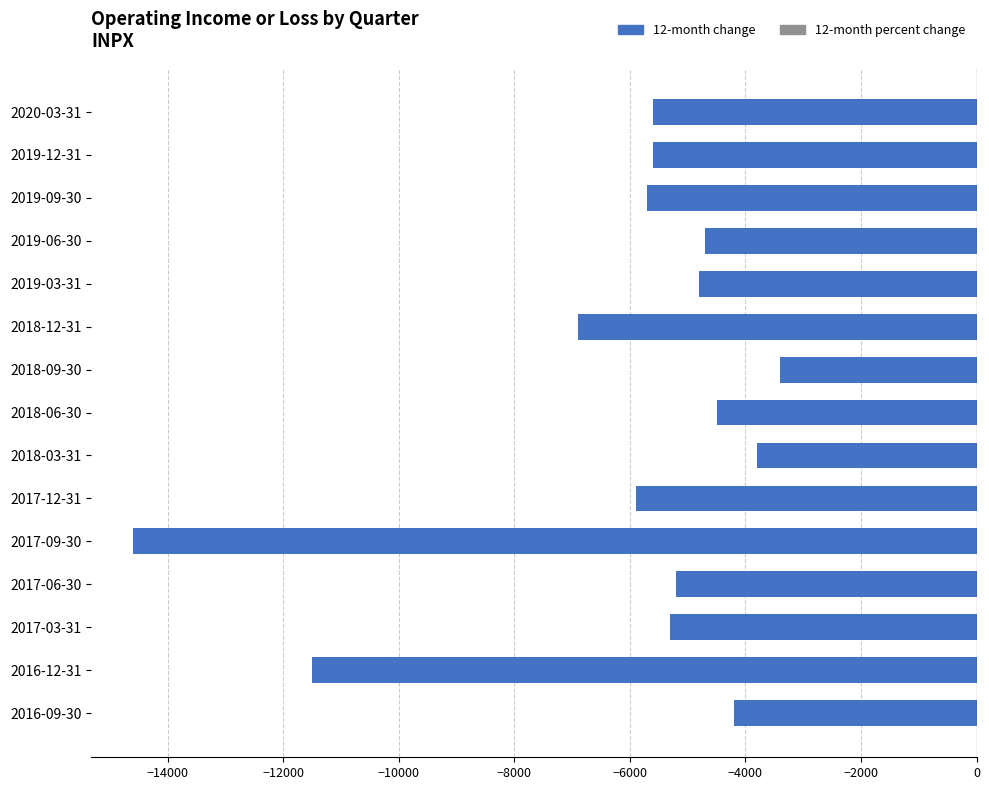

Reading top to bottom, list all the values displayed in this chart.

2020-03-31=-5600	2019-12-31=-5600	2019-09-30=-5700	2019-06-30=-4700	2019-03-31=-4800	2018-12-31=-6900	2018-09-30=-3400	2018-06-30=-4500	2018-03-31=-3800	2017-12-31=-5900	2017-09-30=-14600	2017-06-30=-5200	2017-03-31=-5300	2016-12-31=-11500	2016-09-30=-4200